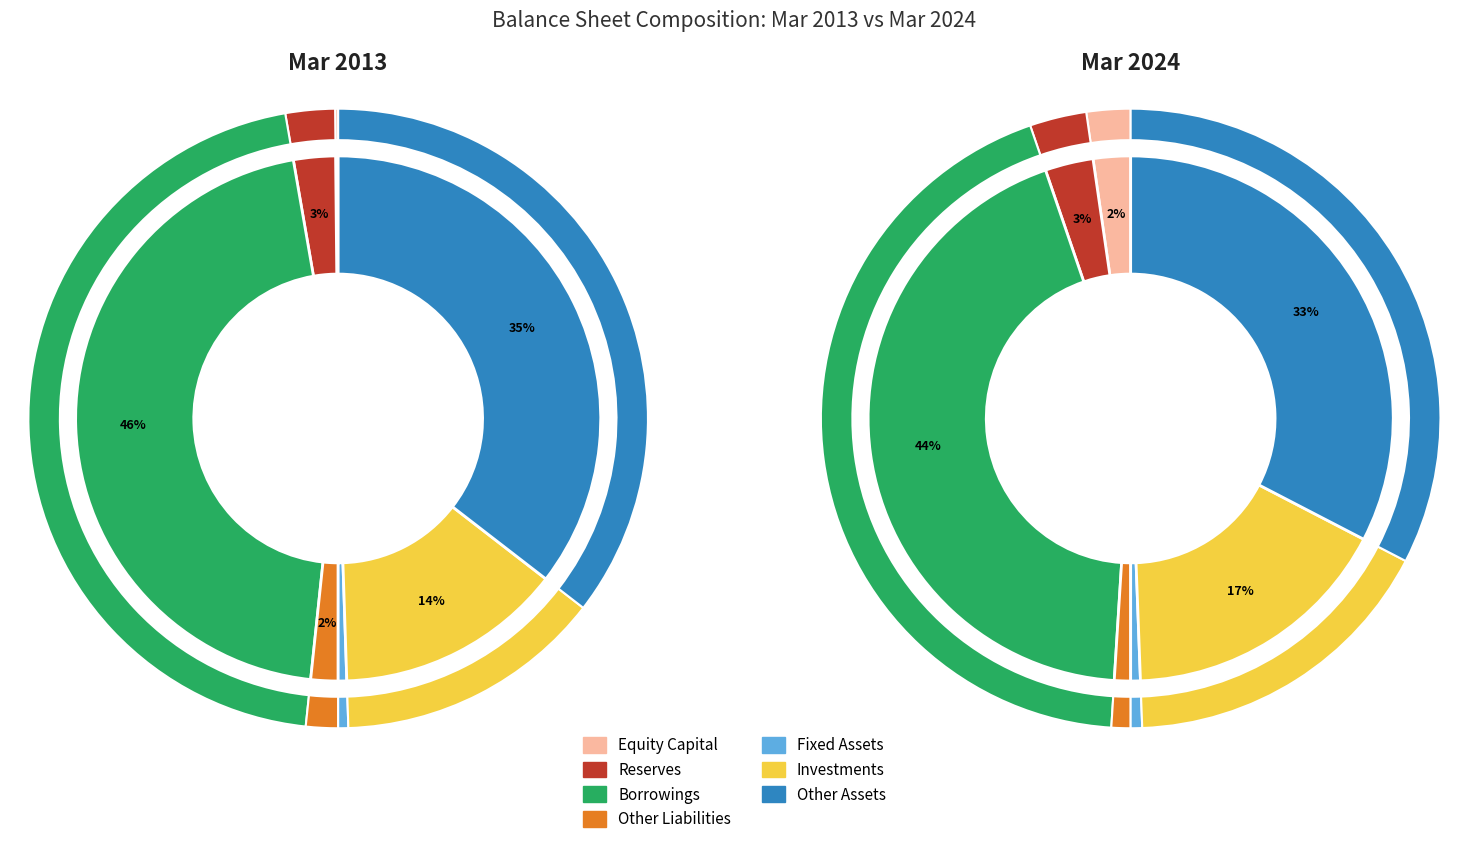

Is the sum of Other Assets and Equity Capital greater than half?

No